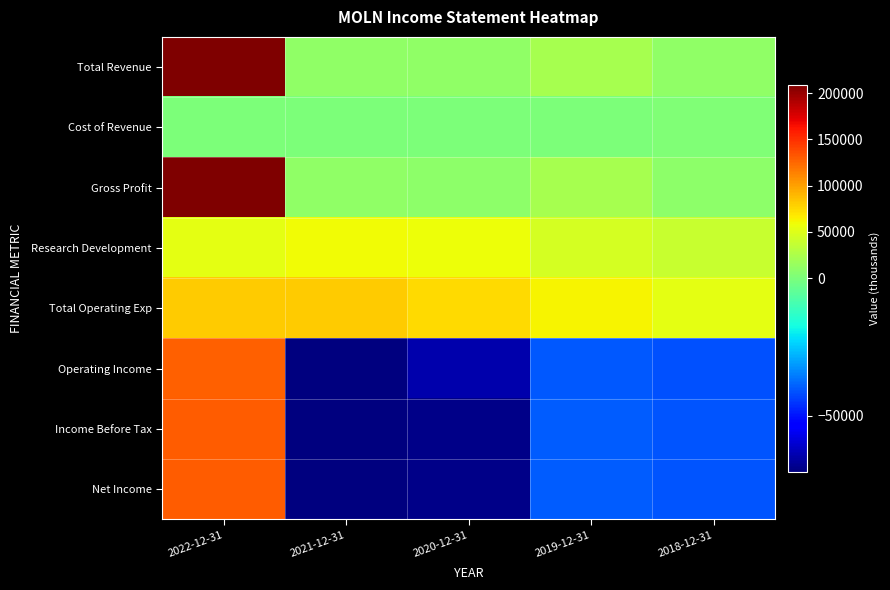

Which series has the largest total across all categories?

Total Operating Exp